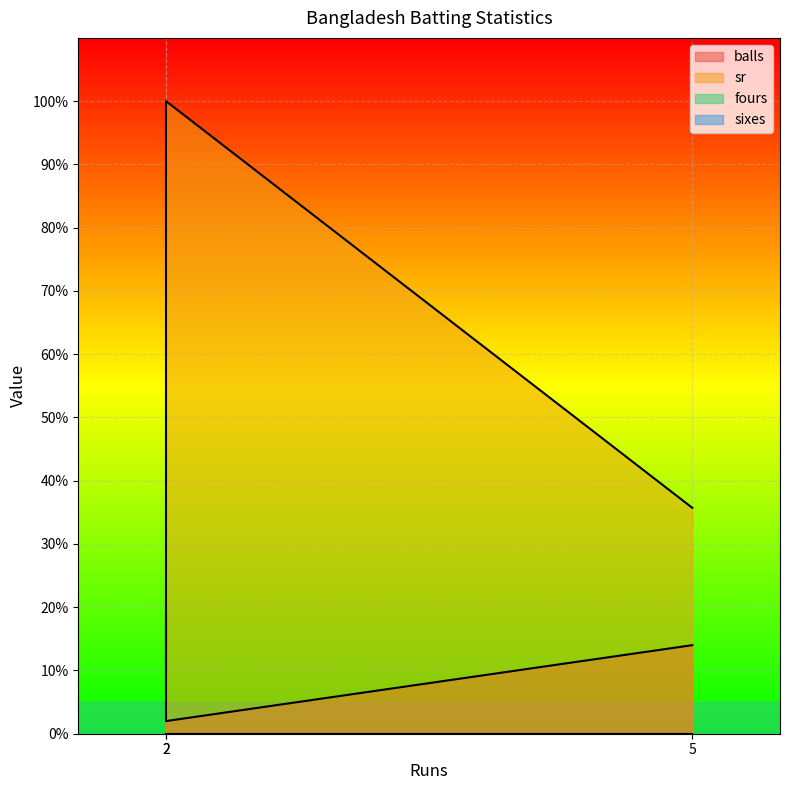

What is the total value across all series at 2?

29.5